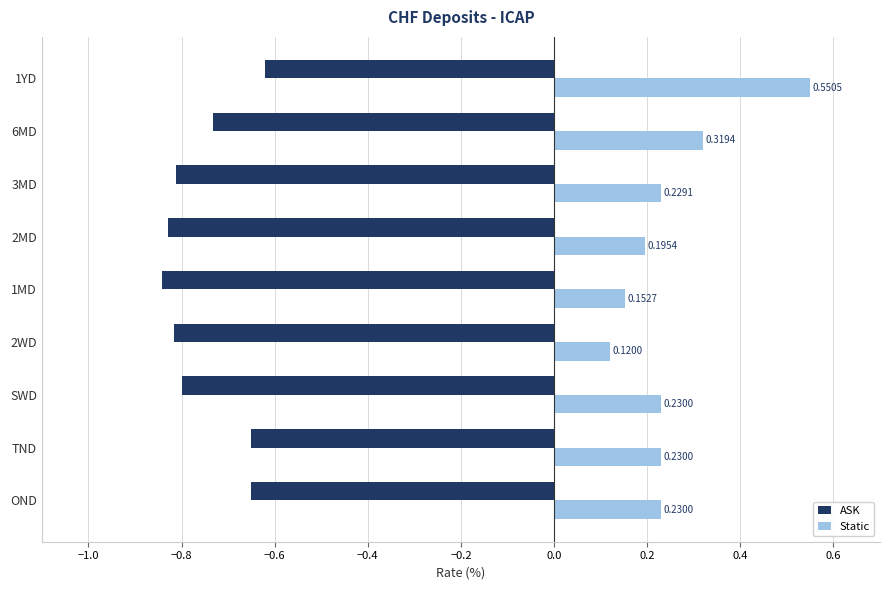

What is the minimum value shown in the chart?

-0.8